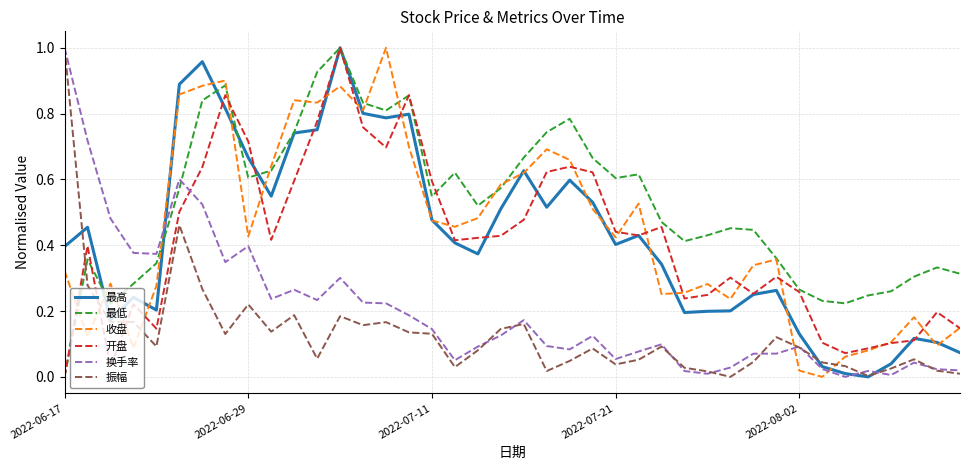

Which series has the largest total across all categories?

最低